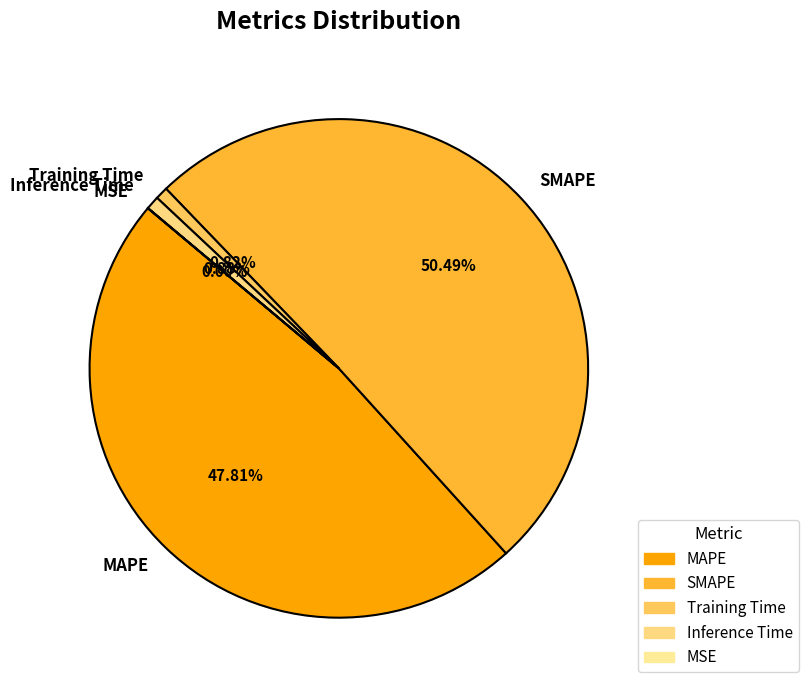

What is the largest slice in the pie chart?

SMAPE